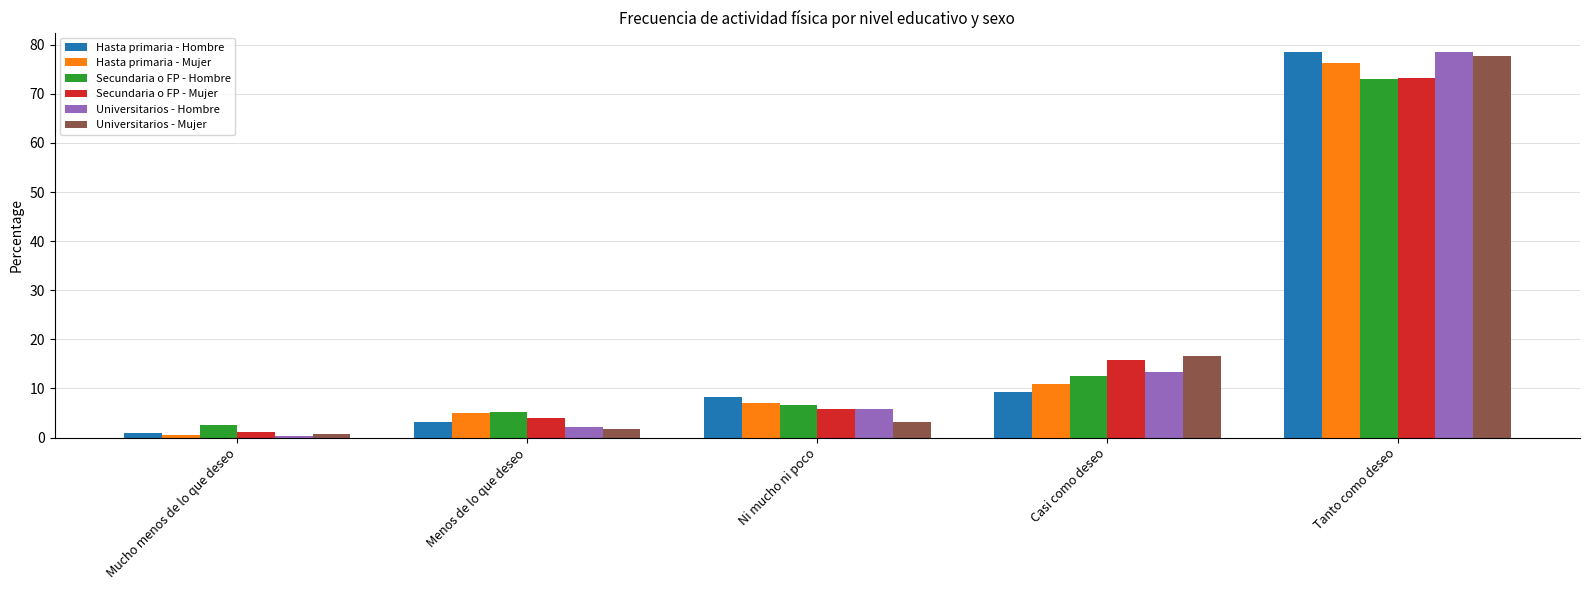

How many bars are there in total?

30